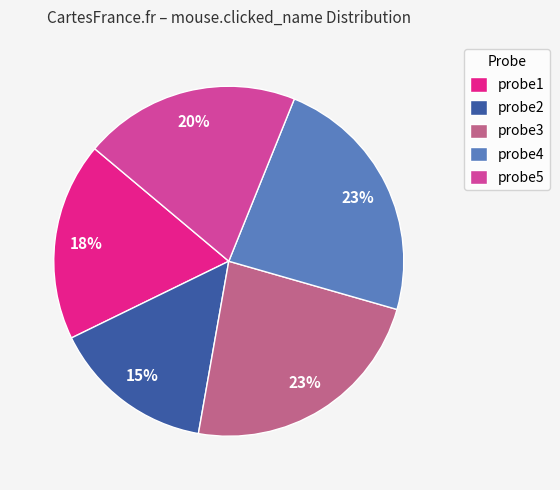

Is the sum of probe5 and probe4 greater than half?

No